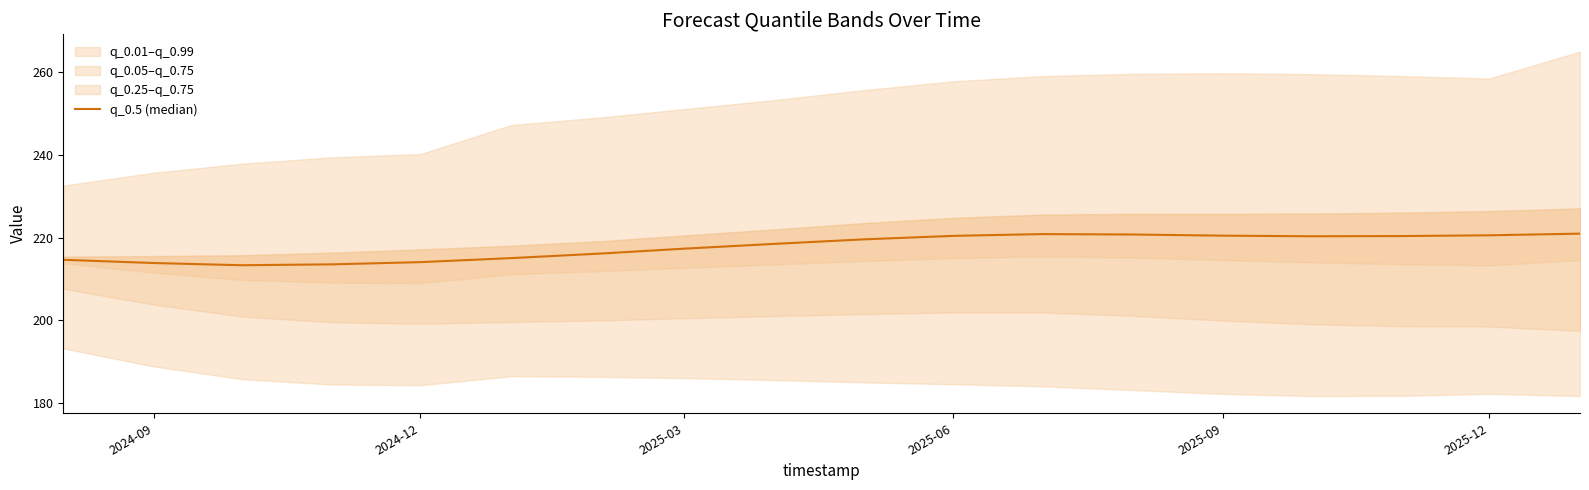

How many lines are shown in the chart?

1